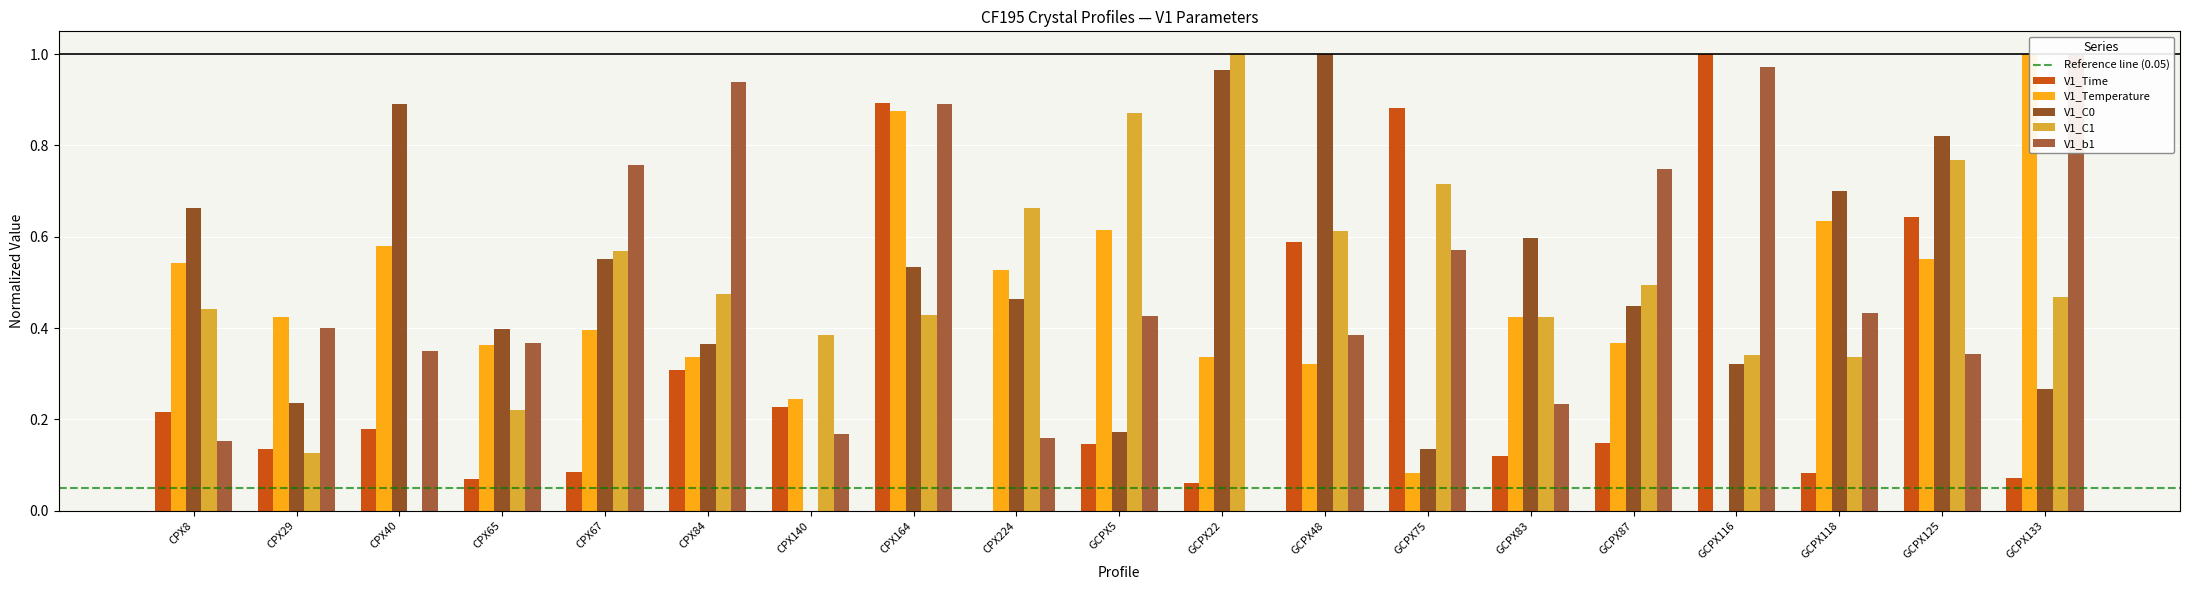

Is it true that V1_C0 equals 0.9 at CPX40?

True